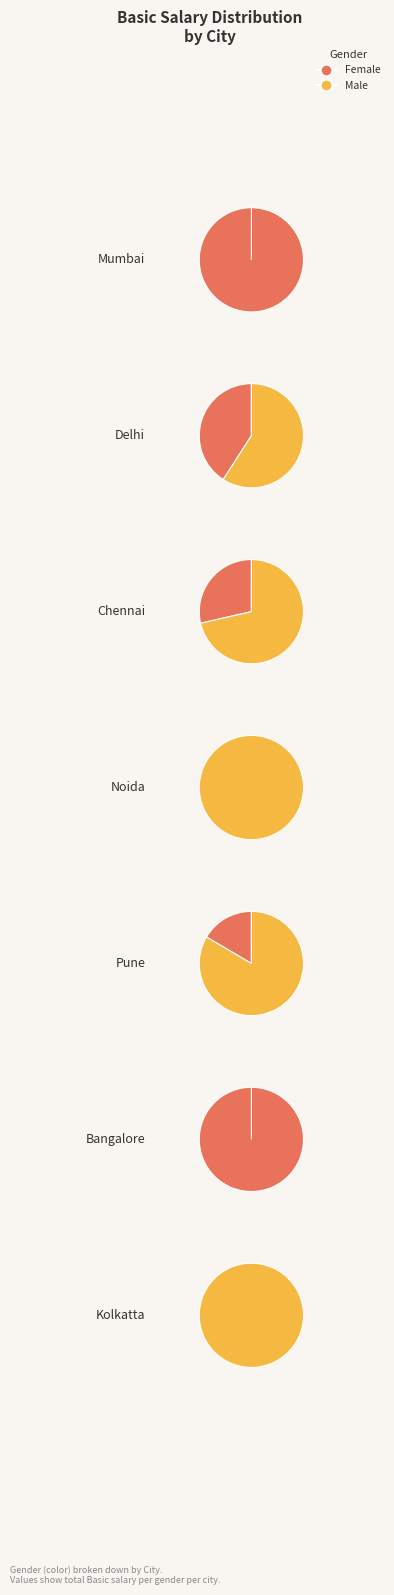

Is the sum of 2 and 1 greater than half?

No